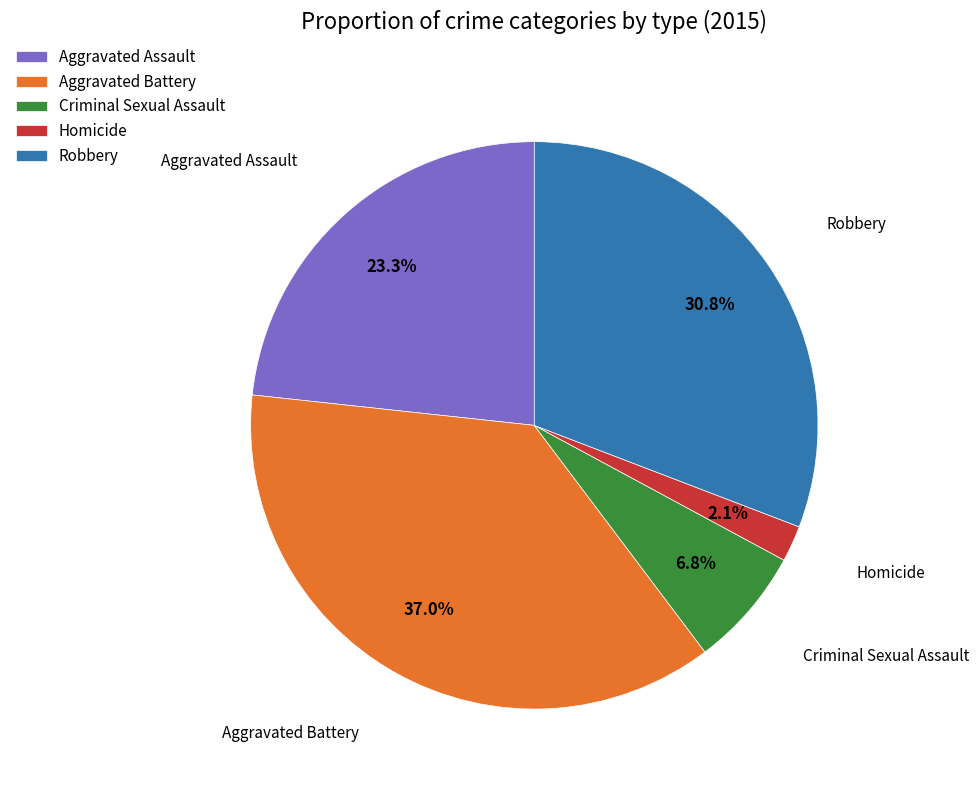

Is there any slice that represents more than half of the pie?

No